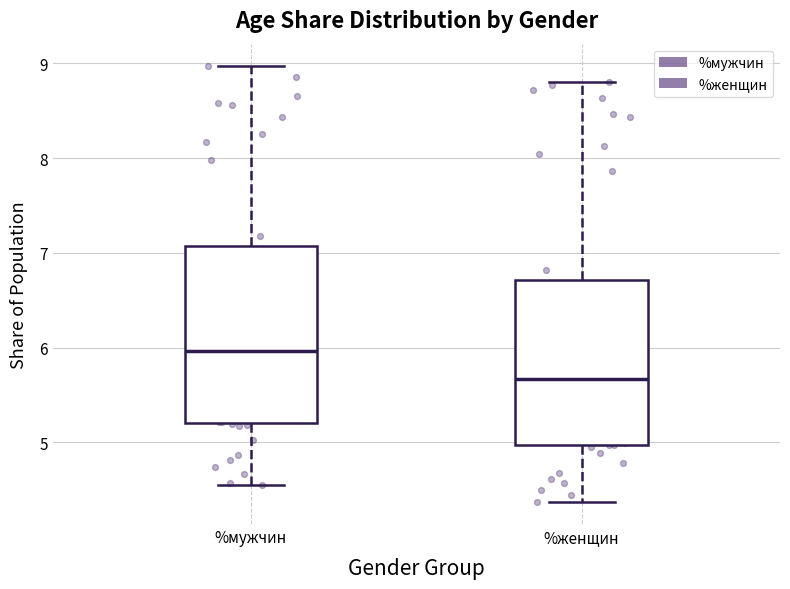

Where is the lower edge of the box for %мужчин on the y-axis? The values are not printed on the chart, so give them approximately, as read against the axis.

5.2